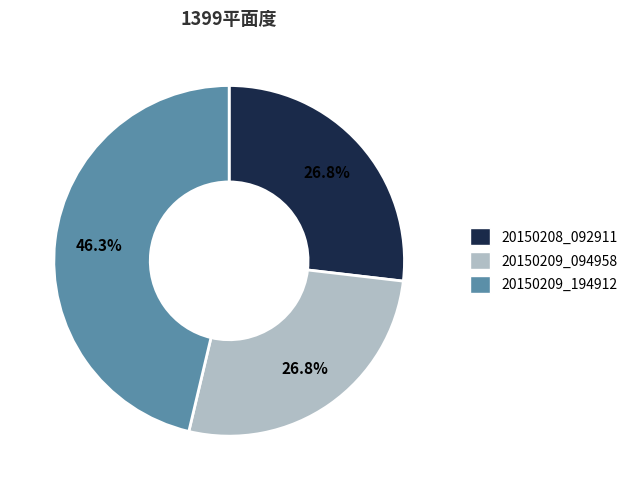

Do 20150209_094958 and 20150208_092911 together represent more than half of the pie?

Yes